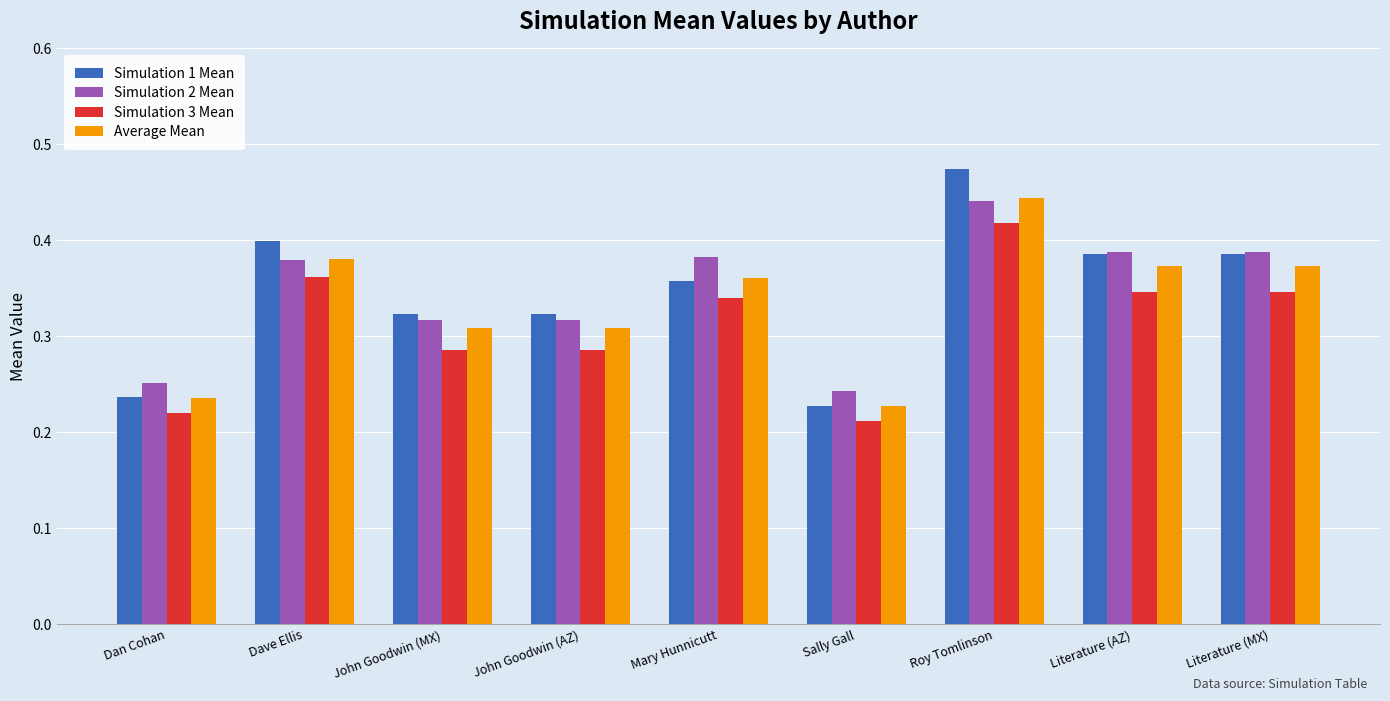

What is the total value across all series at John Goodwin (AZ)?

1.2